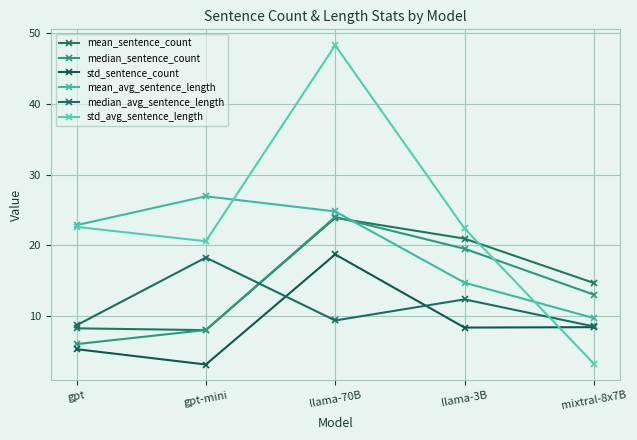

In mean_avg_sentence_length, how many points are higher than both neighbors (excluding endpoints)?

1